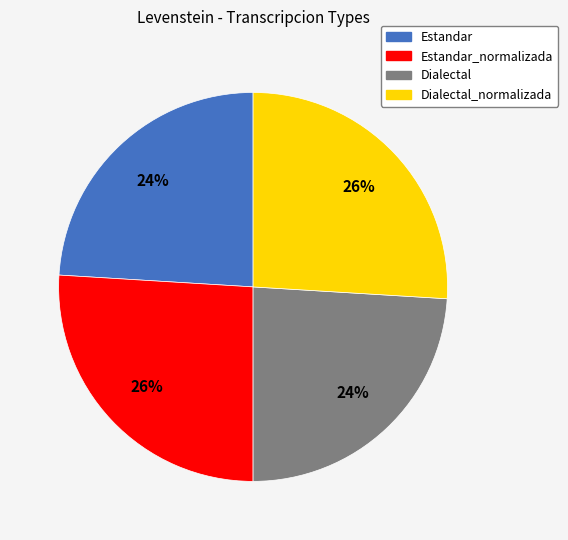

To the nearest percent, what is the difference between the Estandar_normalizada and Estandar slice percentages?

2%